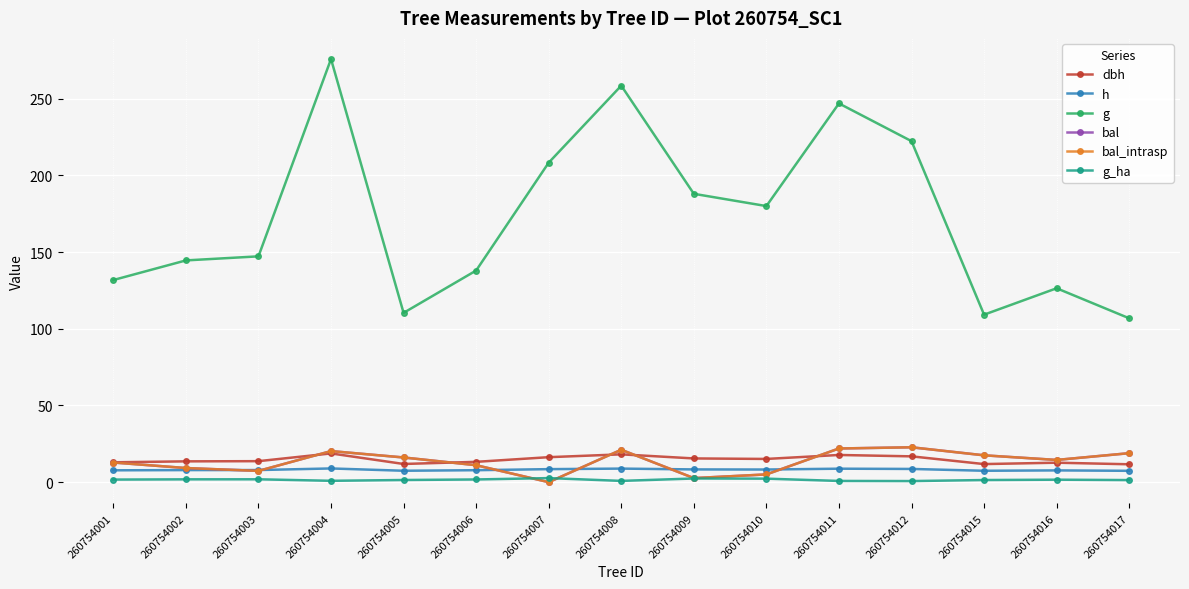

What is the total value across all series at 260754005?

163.3